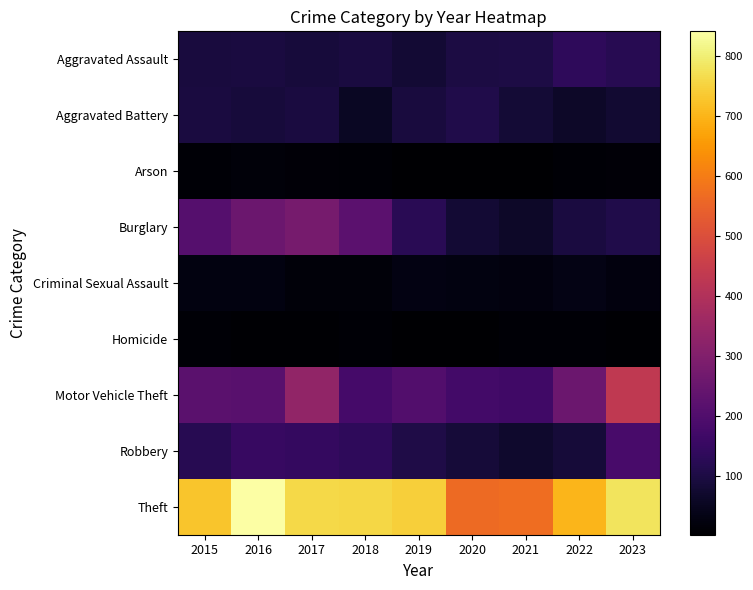

Between 2023 and 2021, which is larger?

2023